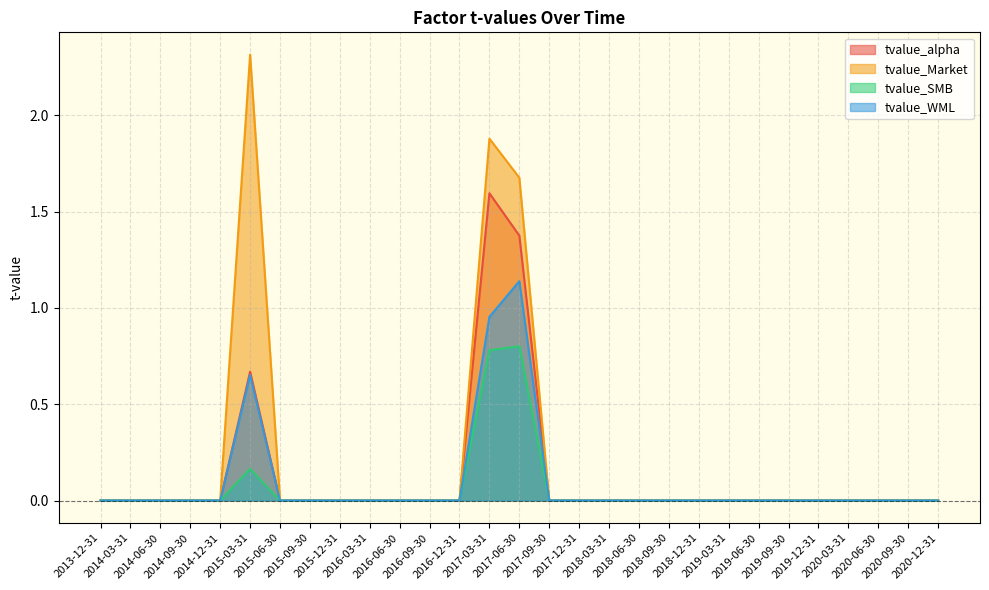

Which has a higher value, 2014-06-30 or 2018-03-31?

2014-06-30